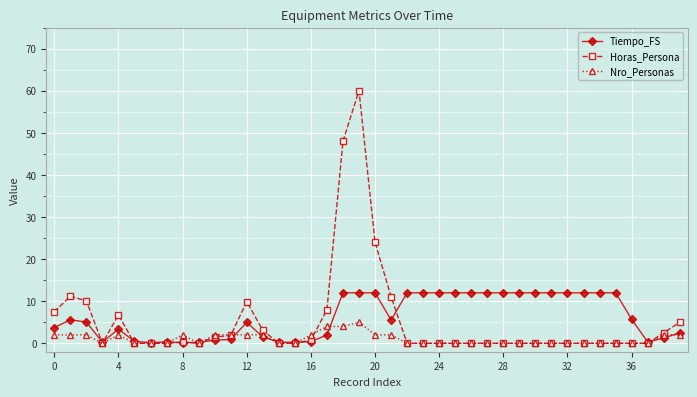

What is the maximum value shown in the chart?

60.0